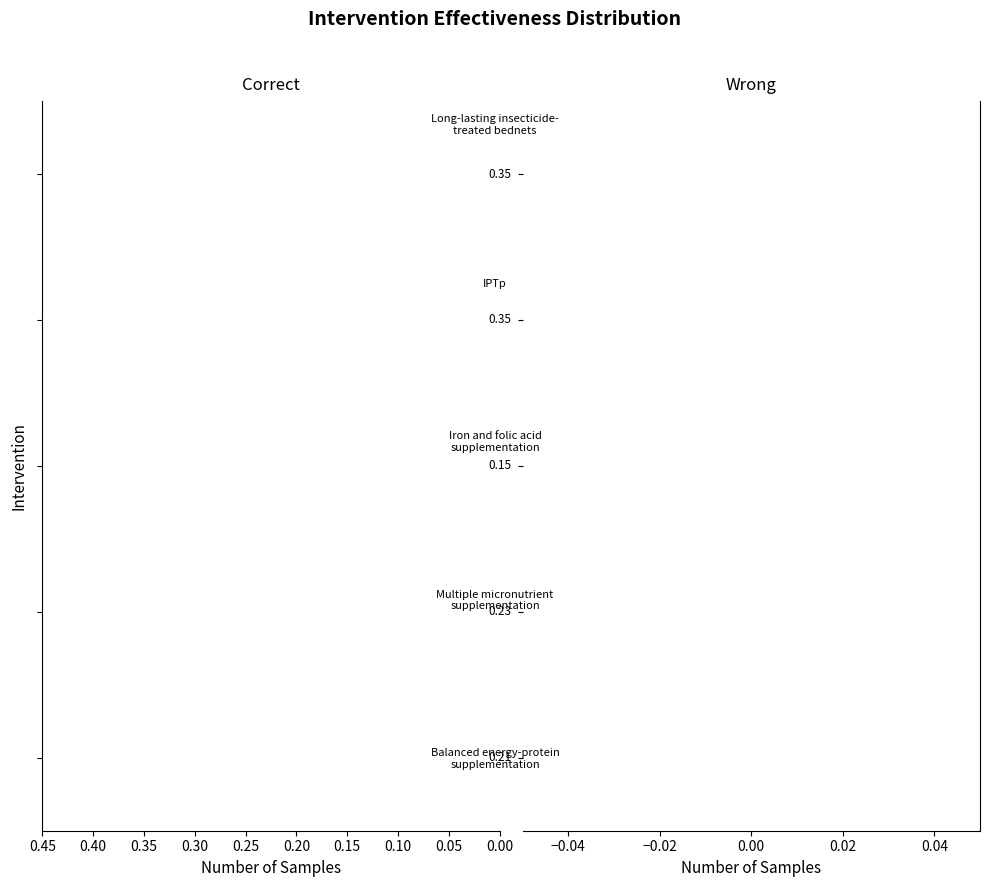

What is the label of the 5th bar from the left?

Long-lasting insecticide-
treated bednets